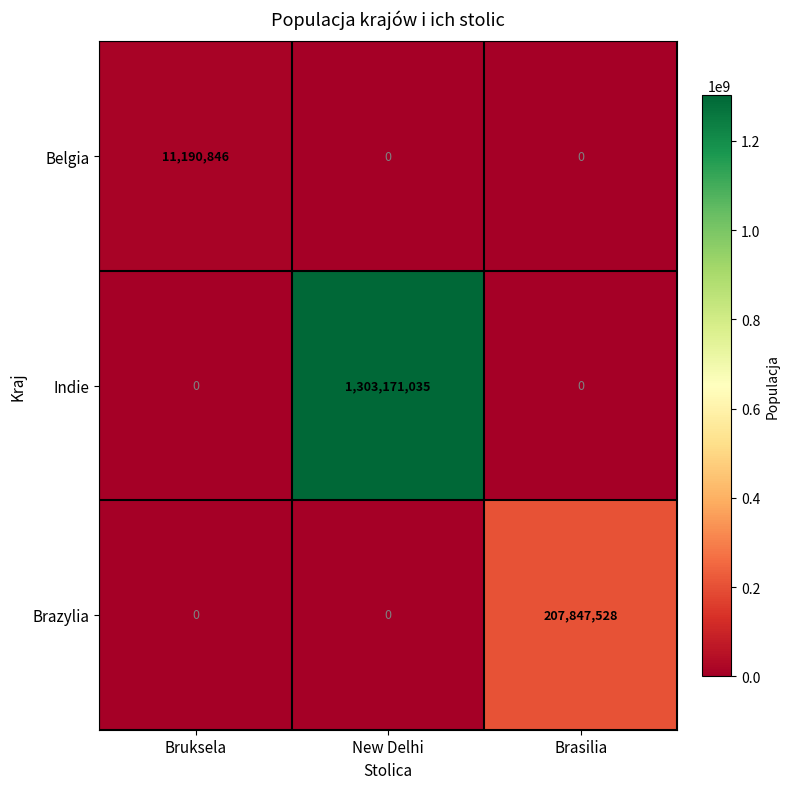

Between Bruksela and New Delhi, which series saw the biggest shift?

Indie